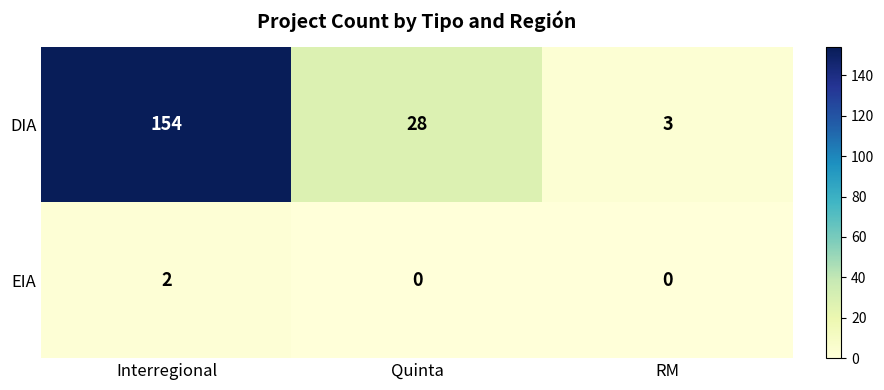

List the series in order of their overall mean, highest first.

DIA, EIA